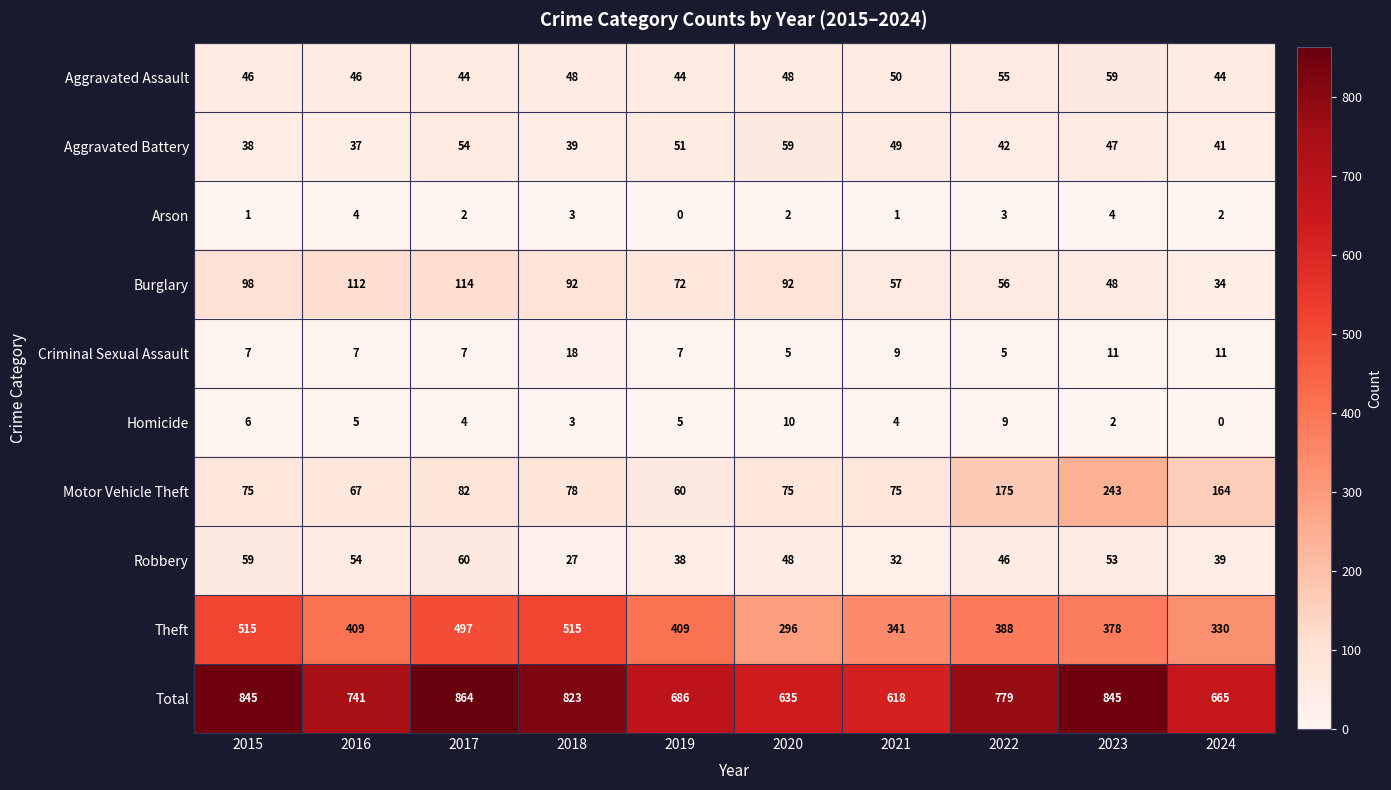

At how many categories does at least one series exceed 437?

10